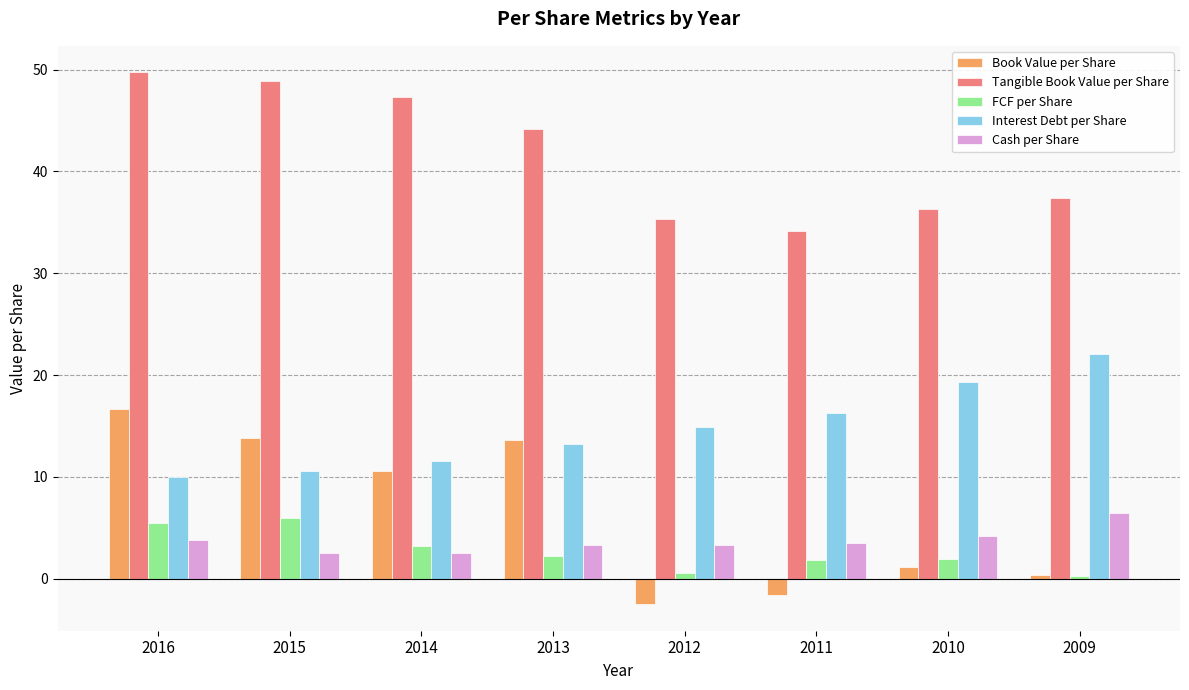

What is the difference between the highest and lowest values at 2012?

37.9